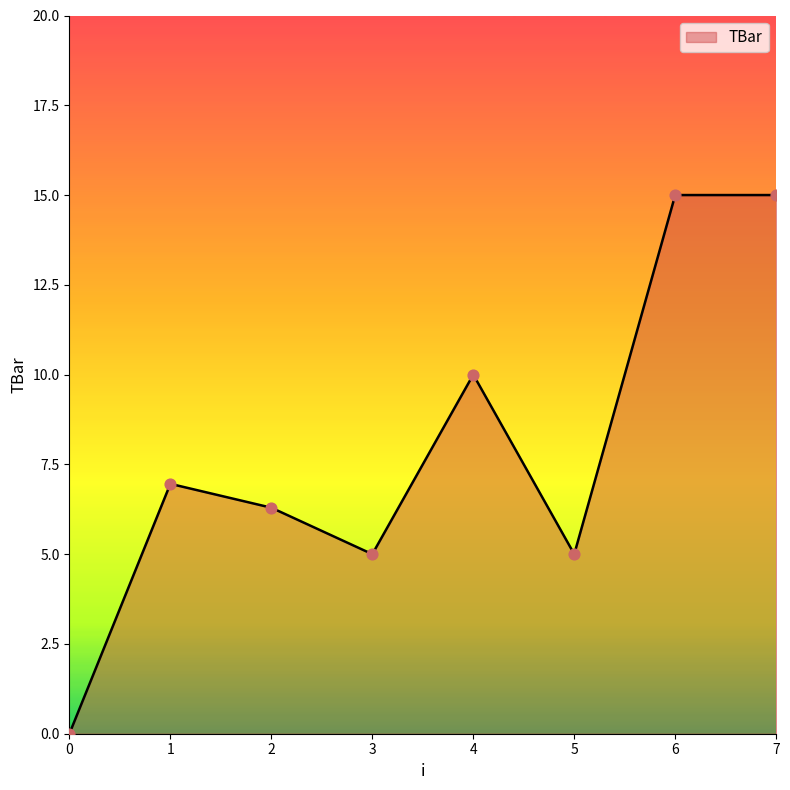

Between 2 and 6, which is larger?

6